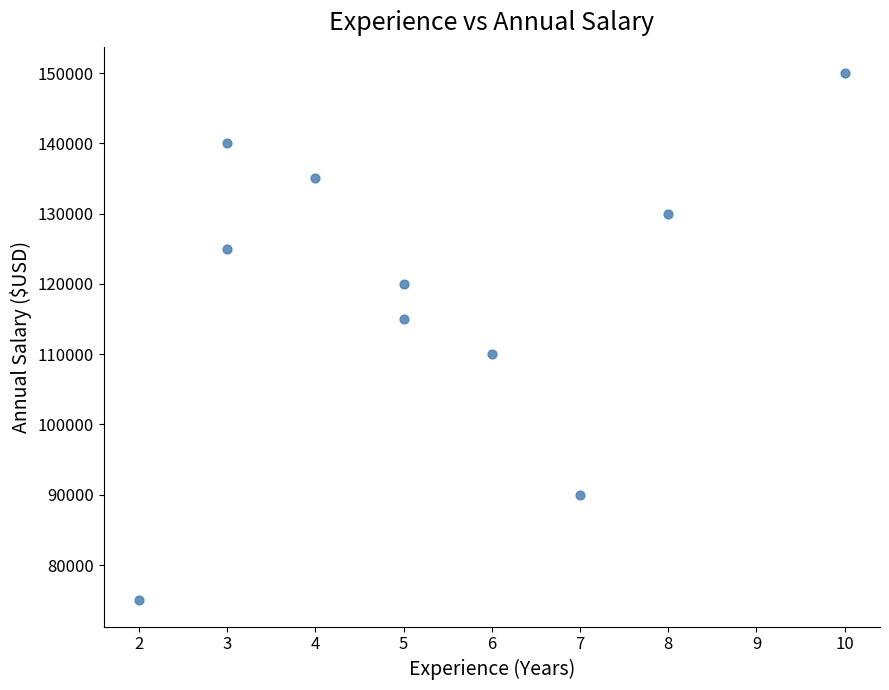

What is the range of X values (max minus min)?

8